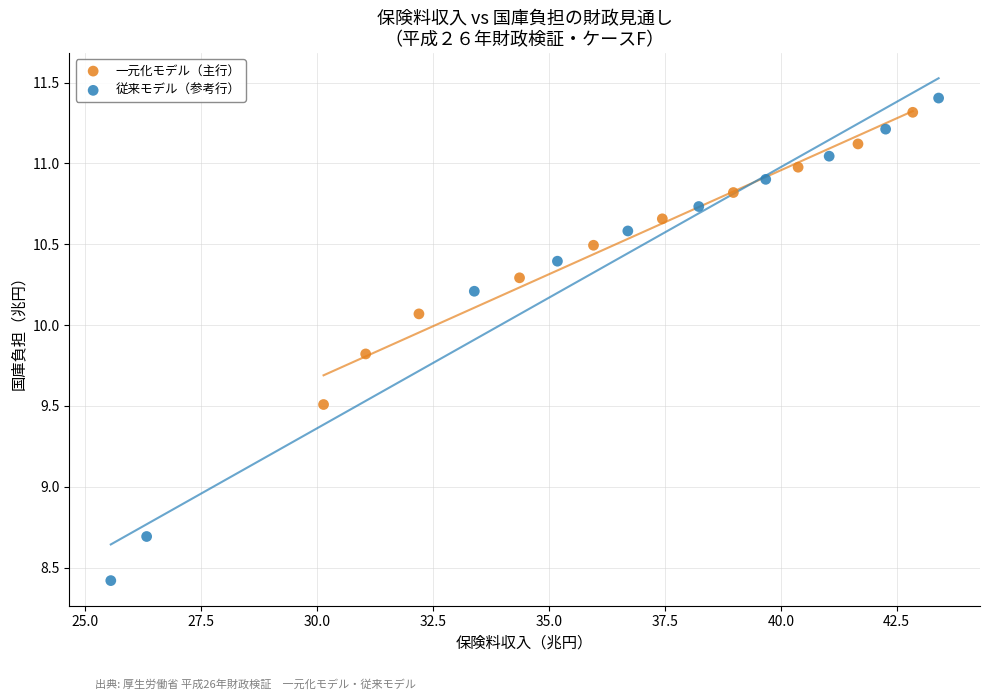

Which series reaches the minimum Y coordinate?

従来モデル（参考行）